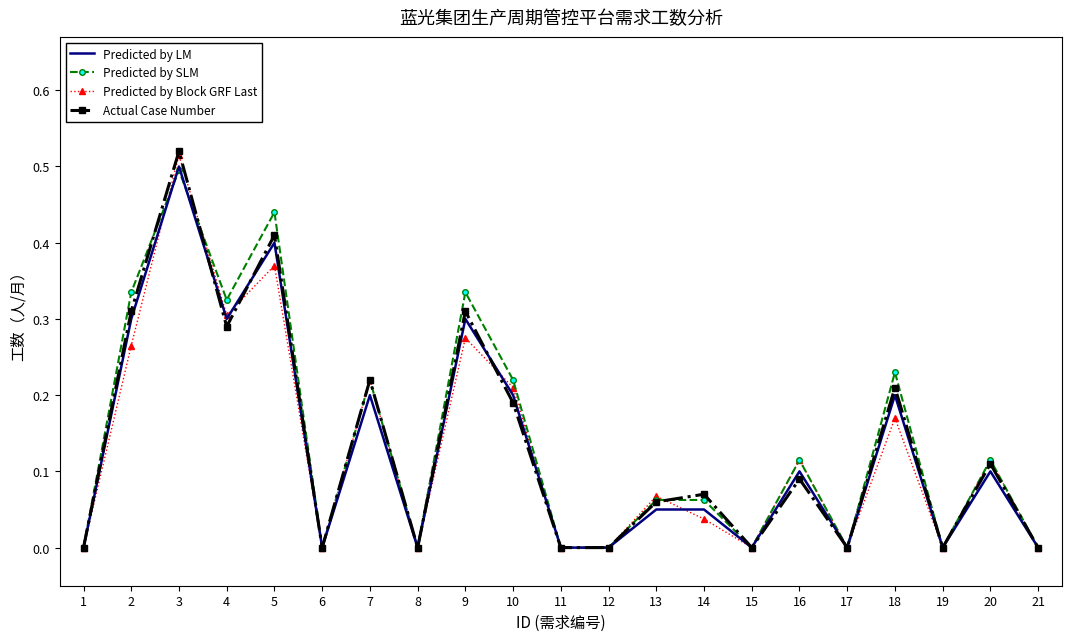

What is the total value across all series at 10?

0.8